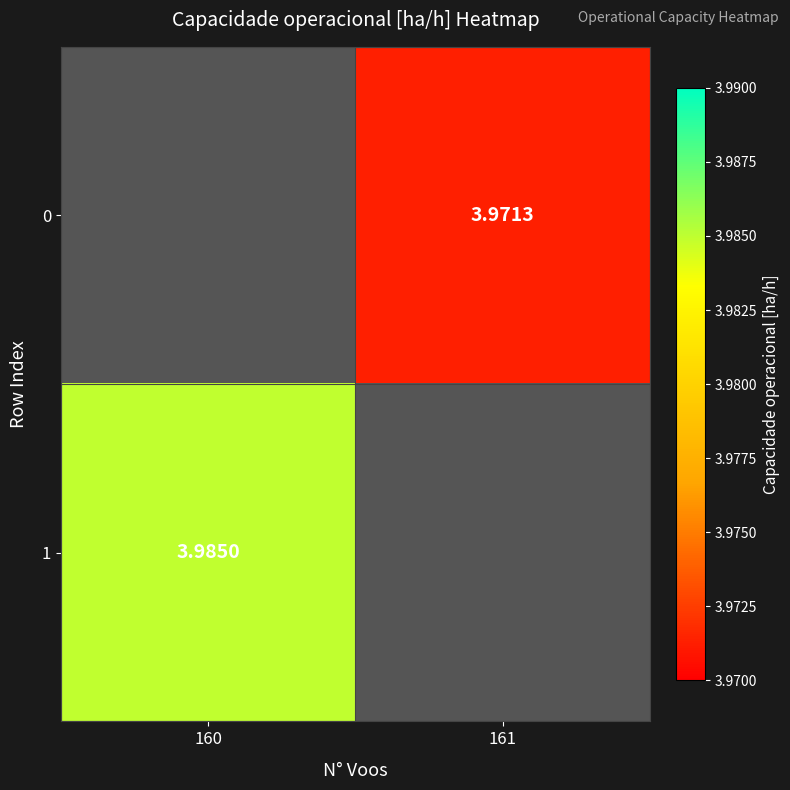

At which category does the chart reach its minimum across all series?

161